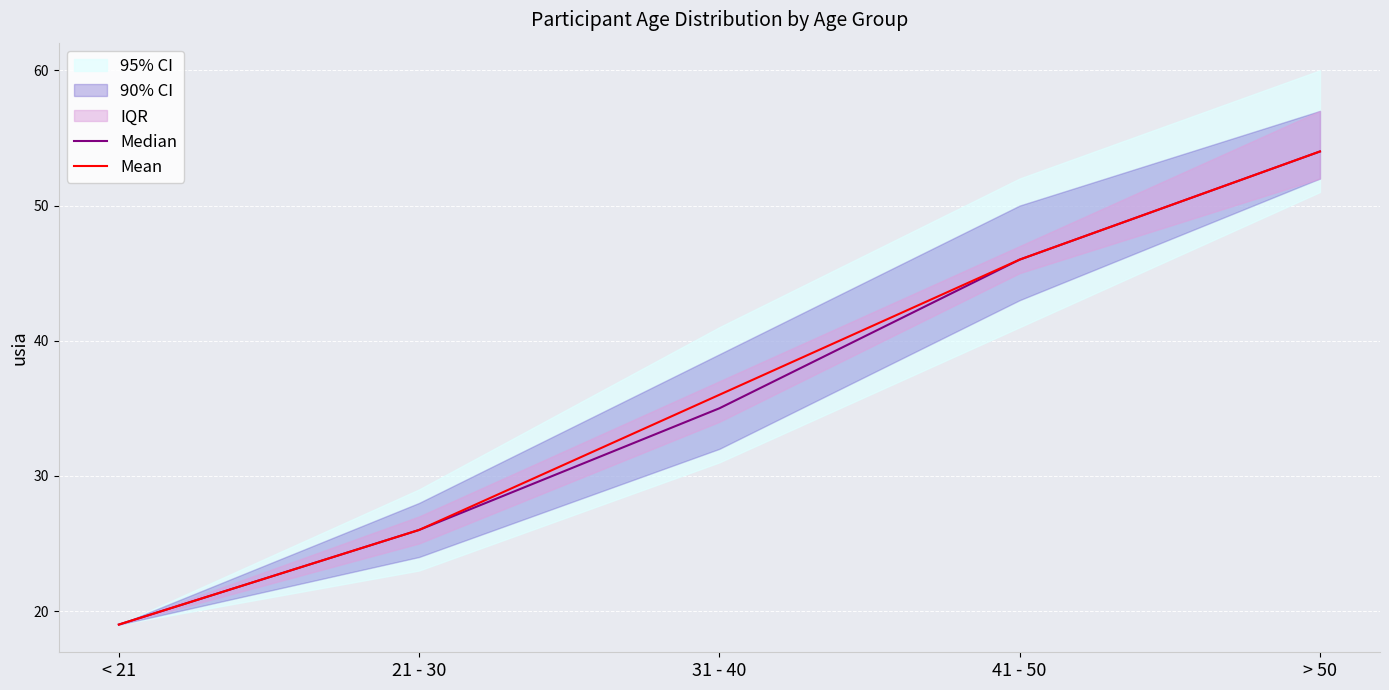

Reading right to left, extract all data points from this chart.

Median: 54	46	35	26	19
Mean: 54	46	36	26	19